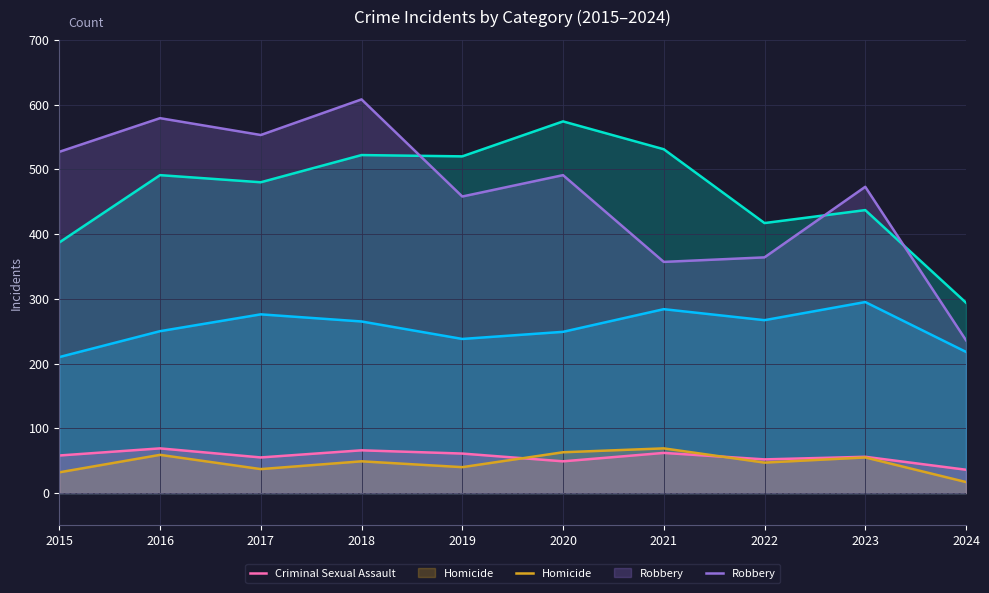

At which category does the chart reach its minimum across all series?

2024